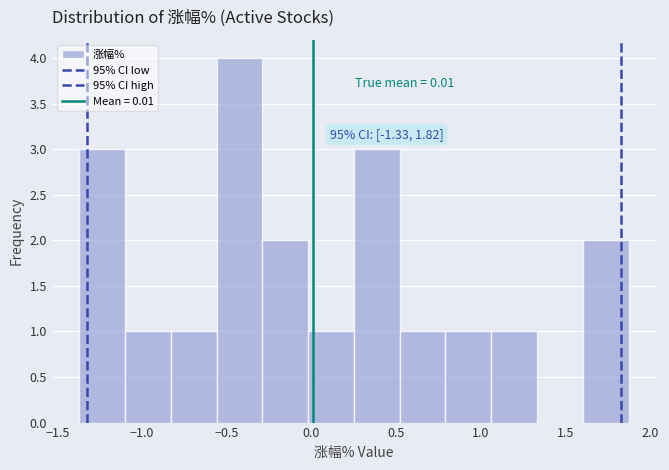

Which range on the x-axis has the tallest bar?

-0.56 to -0.29